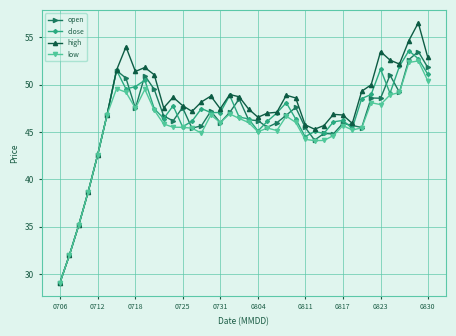

What is the greatest value displayed?

56.5